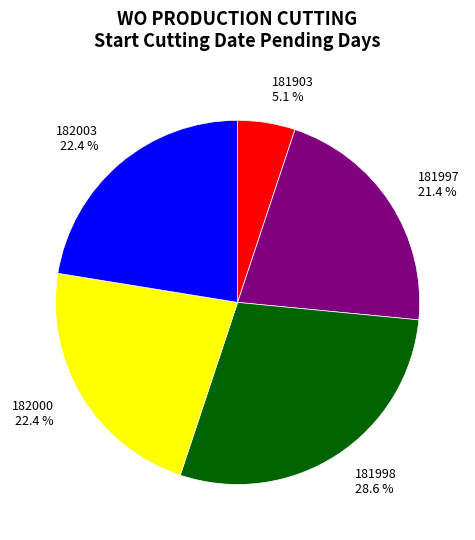

To the nearest percent, what is the average slice percentage?

20%